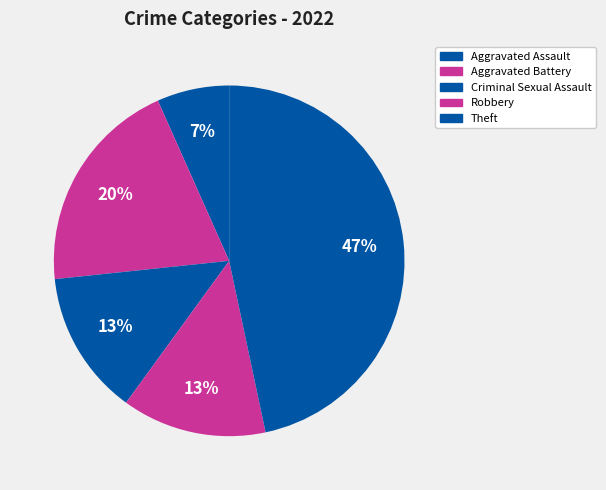

Is there any slice that represents more than half of the pie?

No